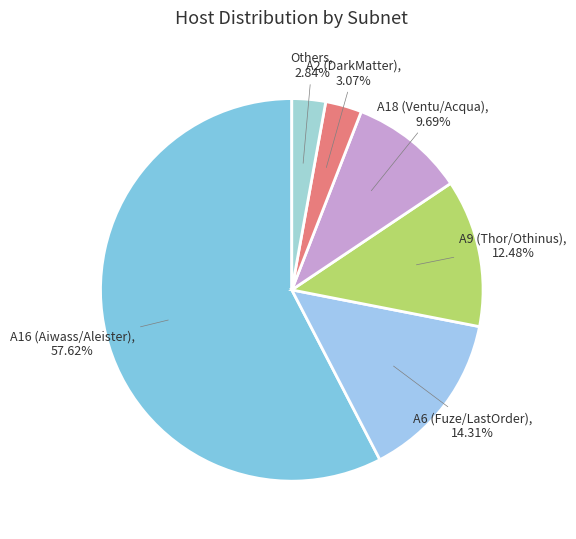

How many slices are in this pie chart?

6